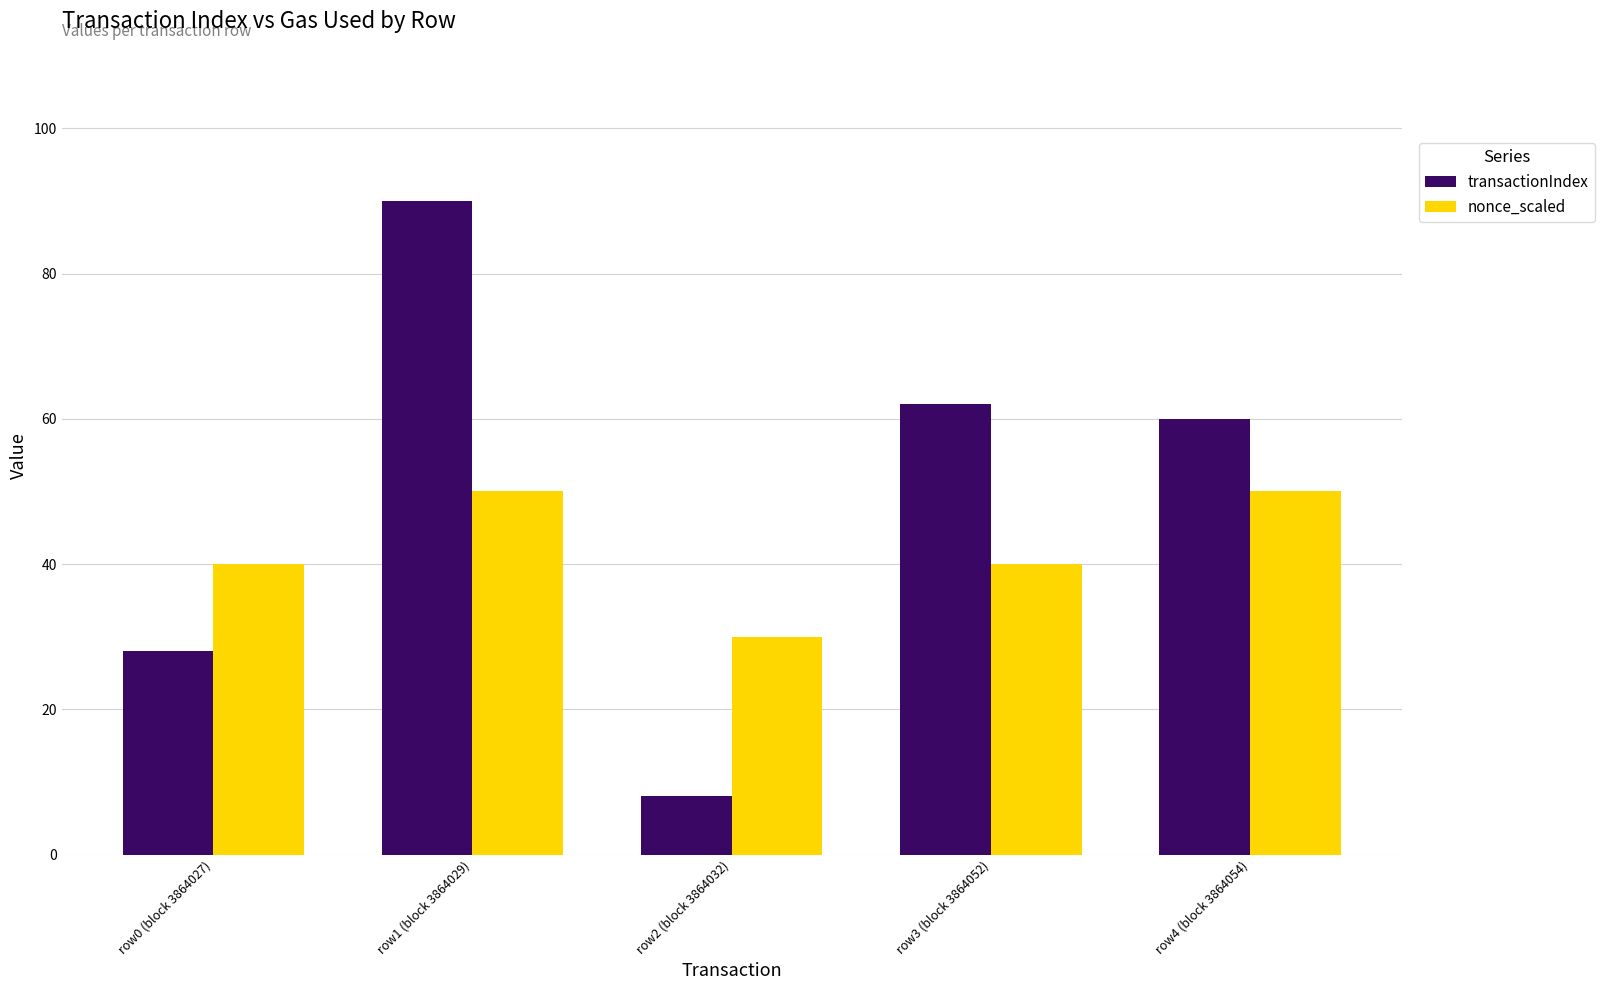

At row0 (block 3864027), list the series in order from smallest to largest.

transactionIndex, nonce_scaled